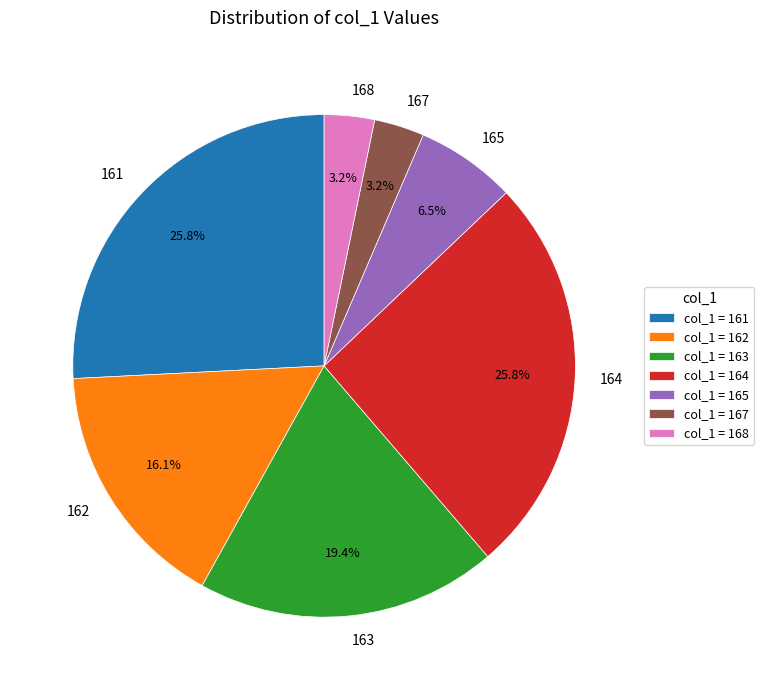

What is the ratio of the value at 162 to the value at 165?

2.5